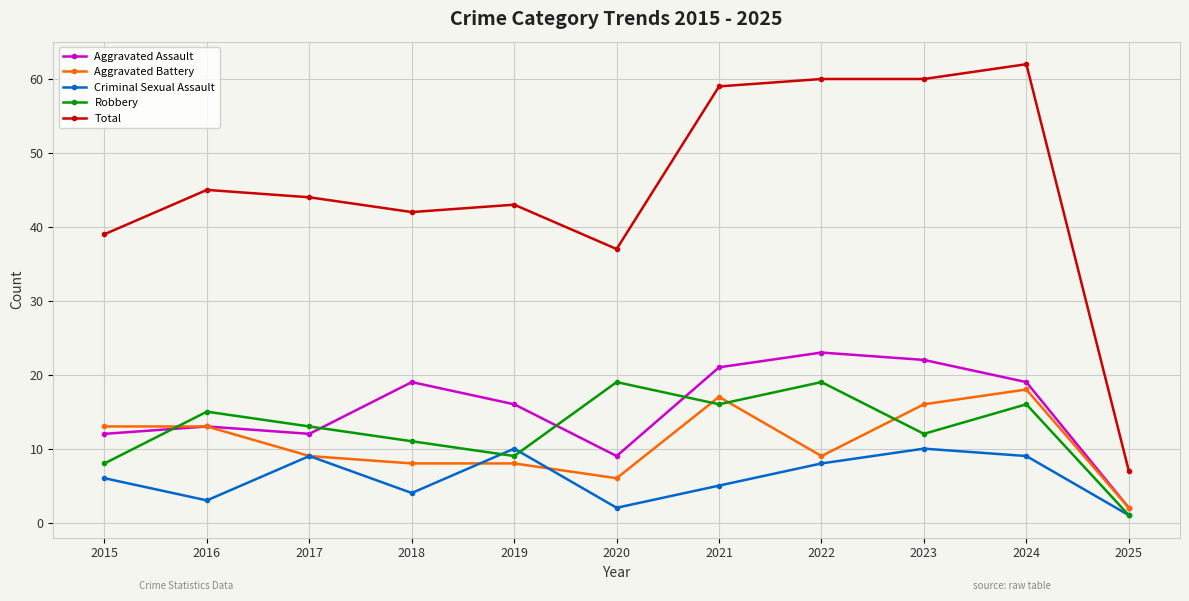

Does the chart display data point markers on the line(s)?

Yes